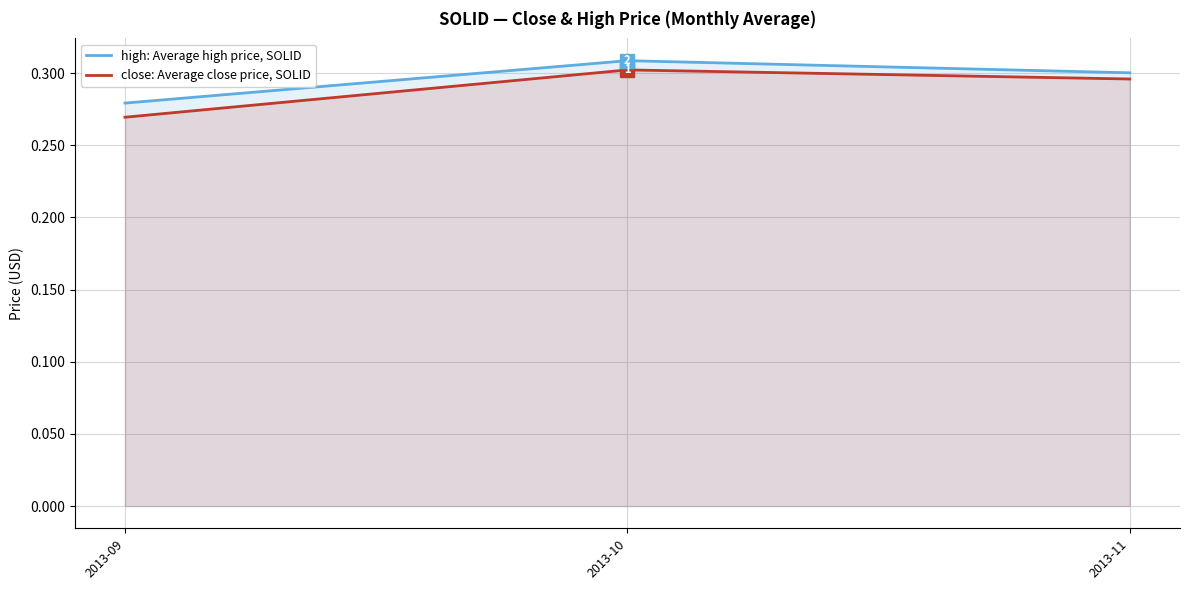

Between 2013-10 and 2013-11, which series saw the biggest shift?

high: Average high price, SOLID